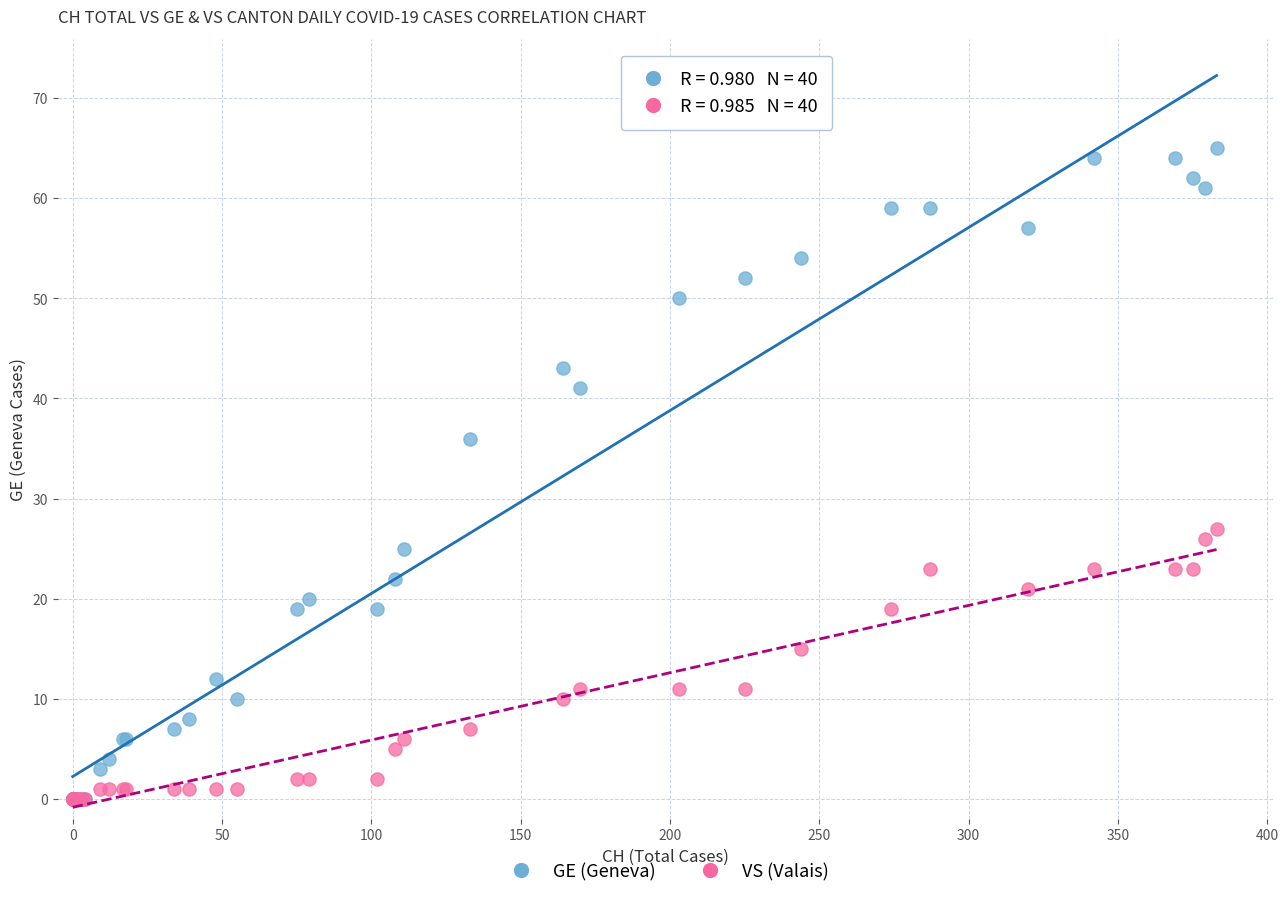

Which series has the widest spread of Y values?

GE (Geneva)